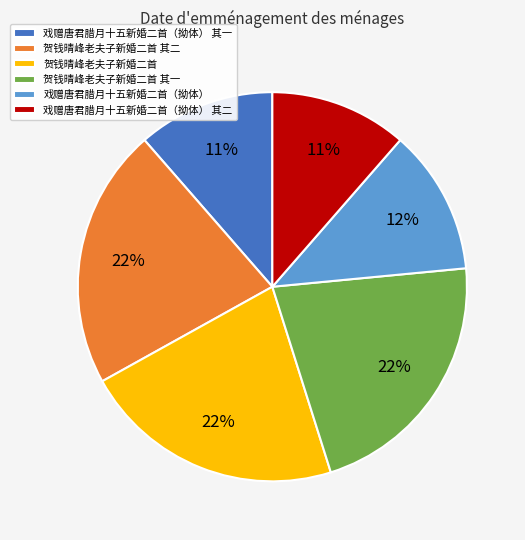

To the nearest percent, what is the average slice percentage?

17%